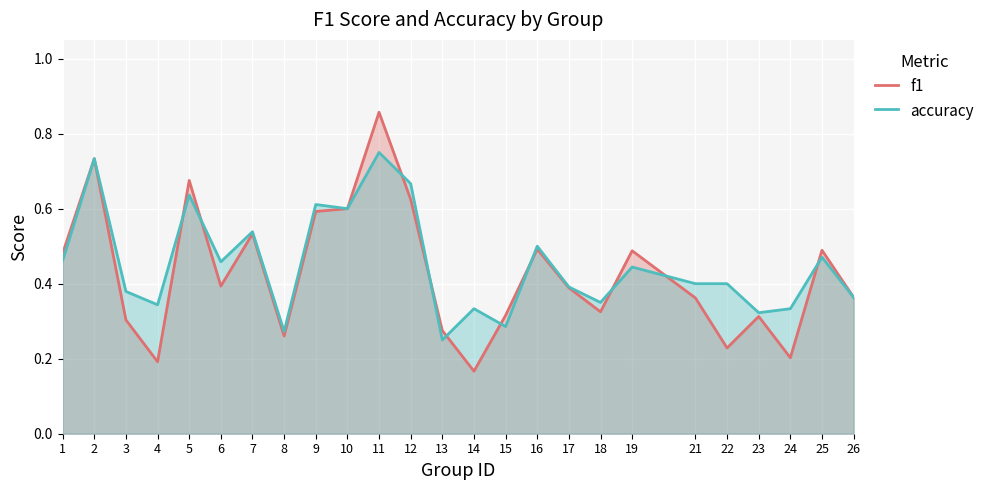

What is the total value across all series at 5?

1.3